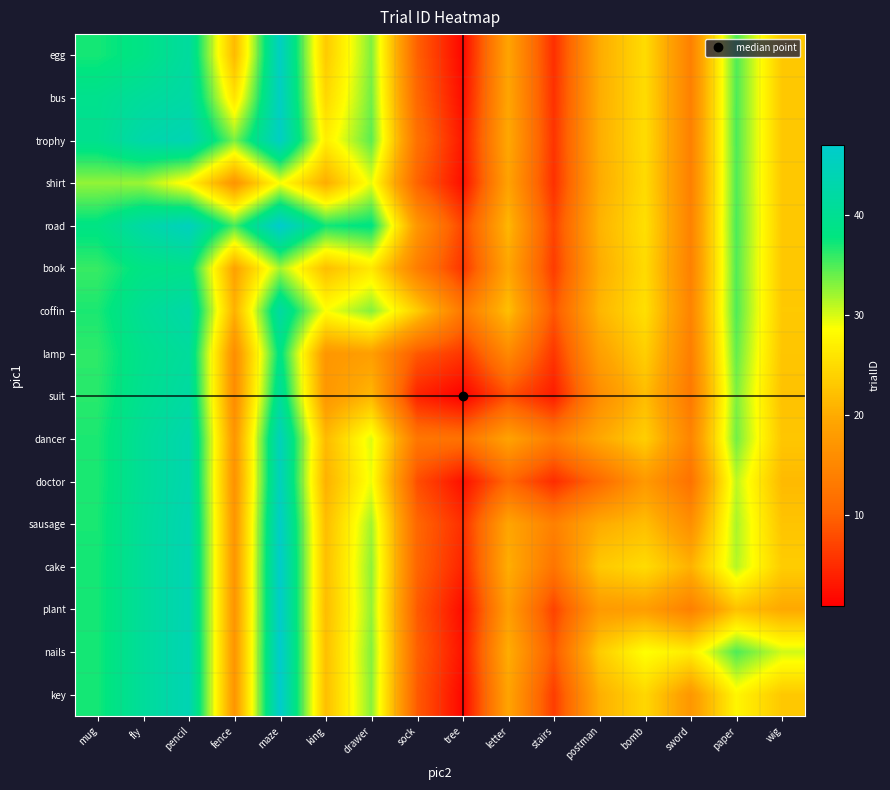

At how many categories does at least one series exceed 15?

14